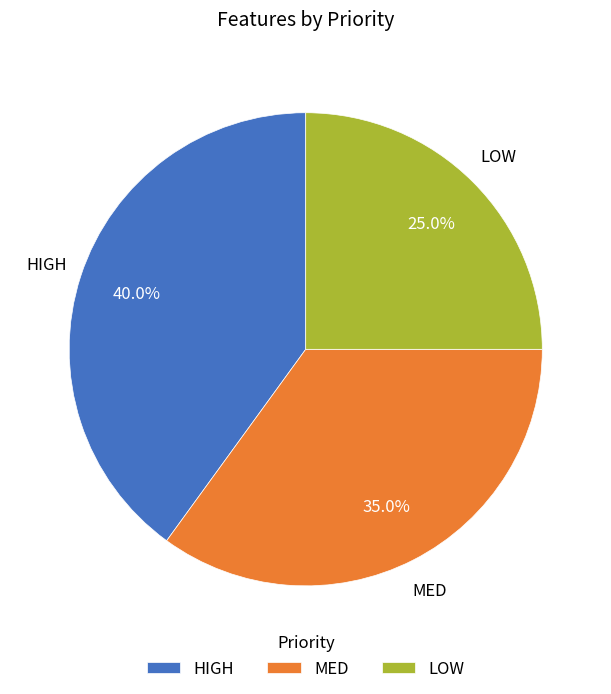

Rank the categories by value from lowest to highest.

LOW, MED, HIGH